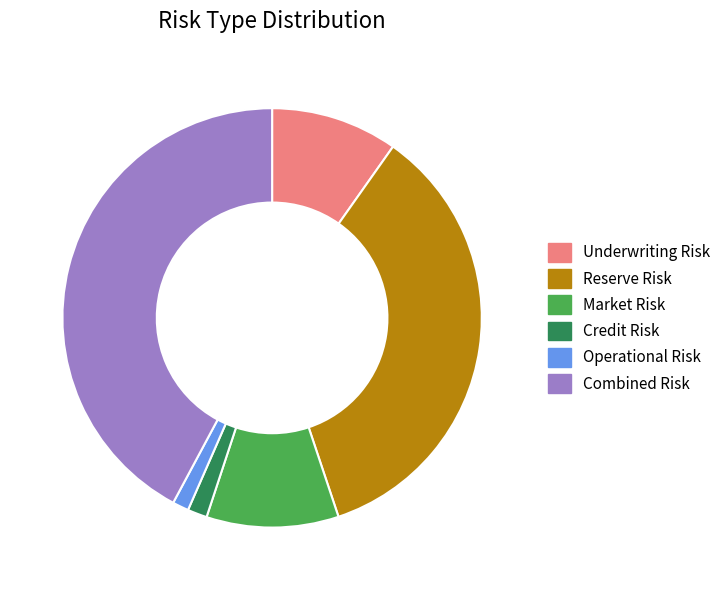

Is the sum of Market Risk and Underwriting Risk greater than half?

No